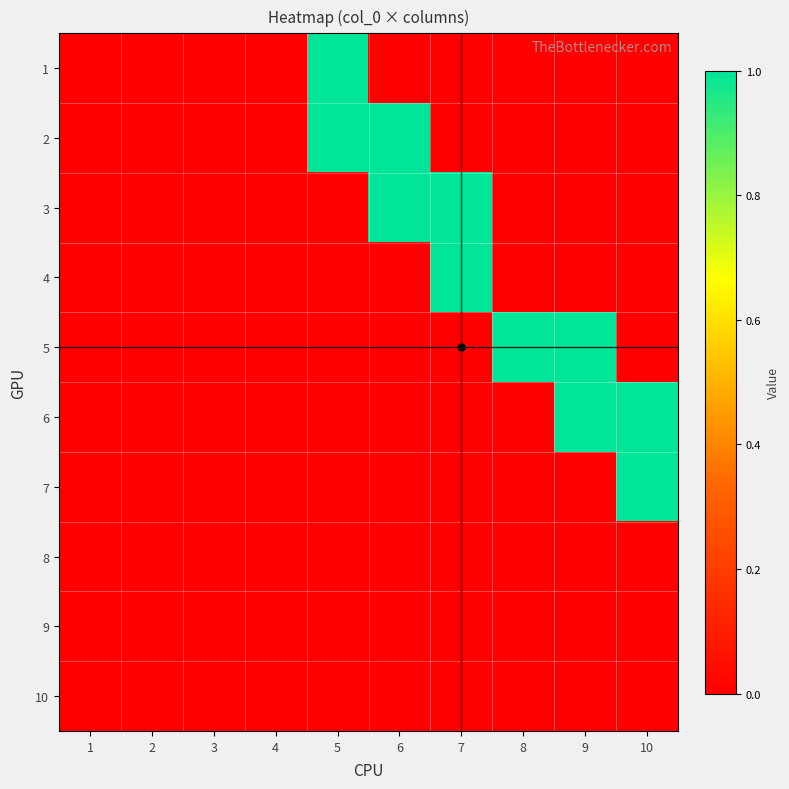

What is the difference between the highest and lowest values at 6?

1